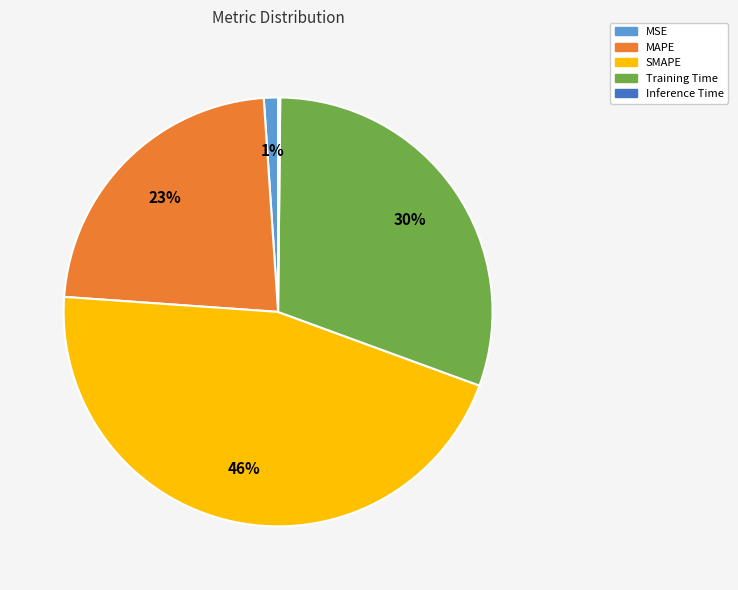

Is the sum of SMAPE and Training Time greater than half?

Yes